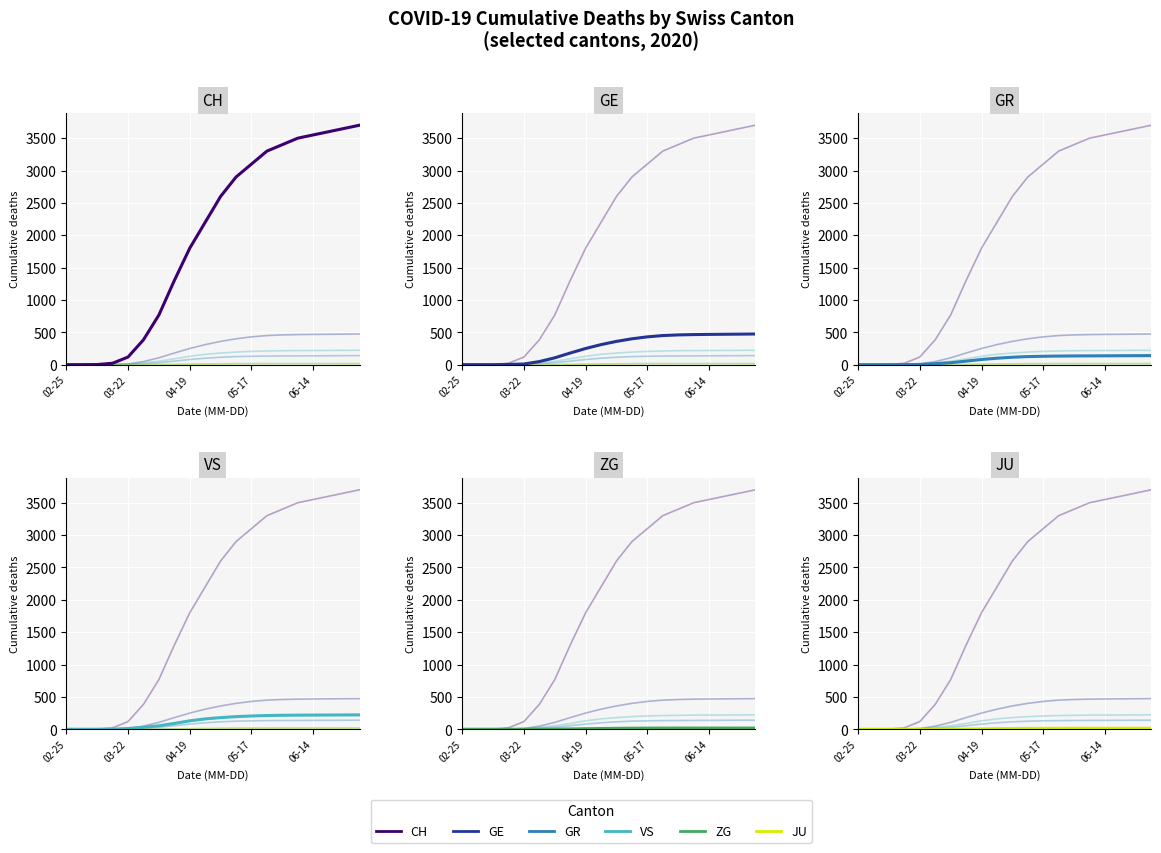

Reading left to right, list all the values displayed in this chart.

CH: 0	0	2	22	118	384	767	1300	1800	2200	2600	2900	3100	3300	3400	3500	3550	3600	3650	3700
GE: 0	0	0	4	10	48	106	180	250	310	360	400	430	450	460	465	468	470	472	474
GR: 0	0	0	0	4	15	30	55	80	100	115	125	130	133	135	136	137	138	139	140
VS: 0	0	0	2	11	31	53	90	130	160	180	195	205	212	216	218	219	220	221	222
ZG: 0	0	0	0	0	1	2	5	8	11	14	16	17	18	18	18	18	18	18	18
JU: 0	0	0	0	0	0	0	2	5	8	11	13	14	15	15	15	15	15	15	15